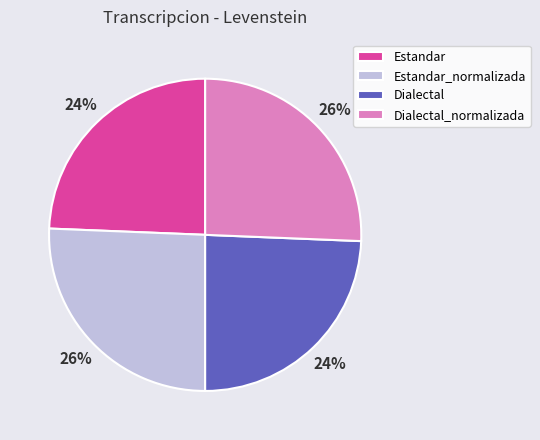

To the nearest percent, what is the combined percentage of Estandar and Dialectal_normalizada?

50%